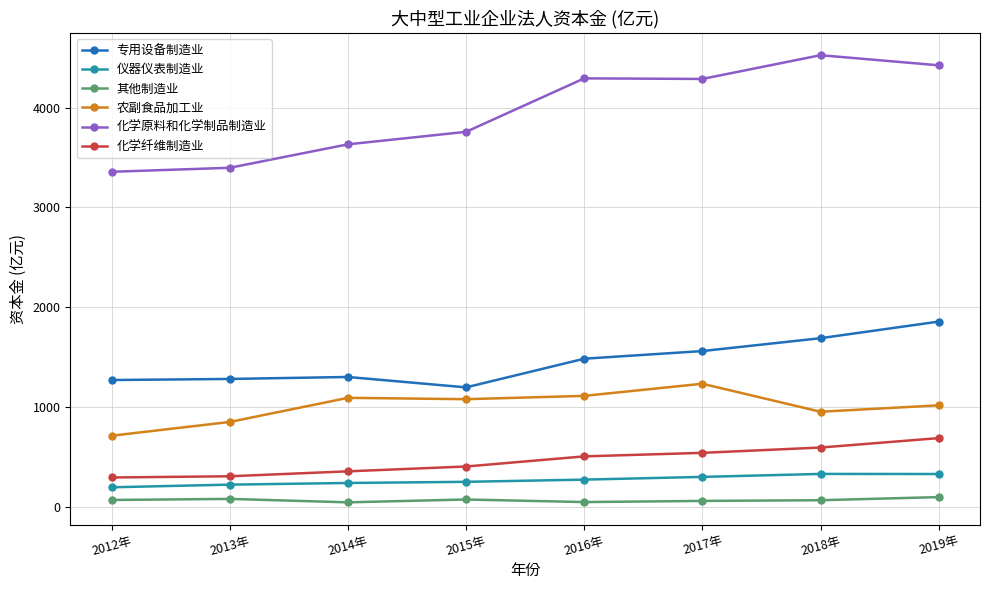

What is the lowest value of the 化学原料和化学制品制造业 series?

3357.8